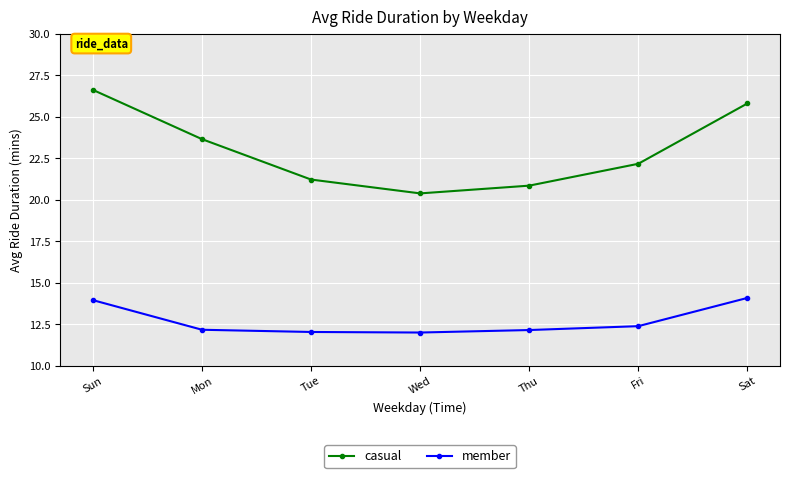

Read the member value at Wed.

12.0